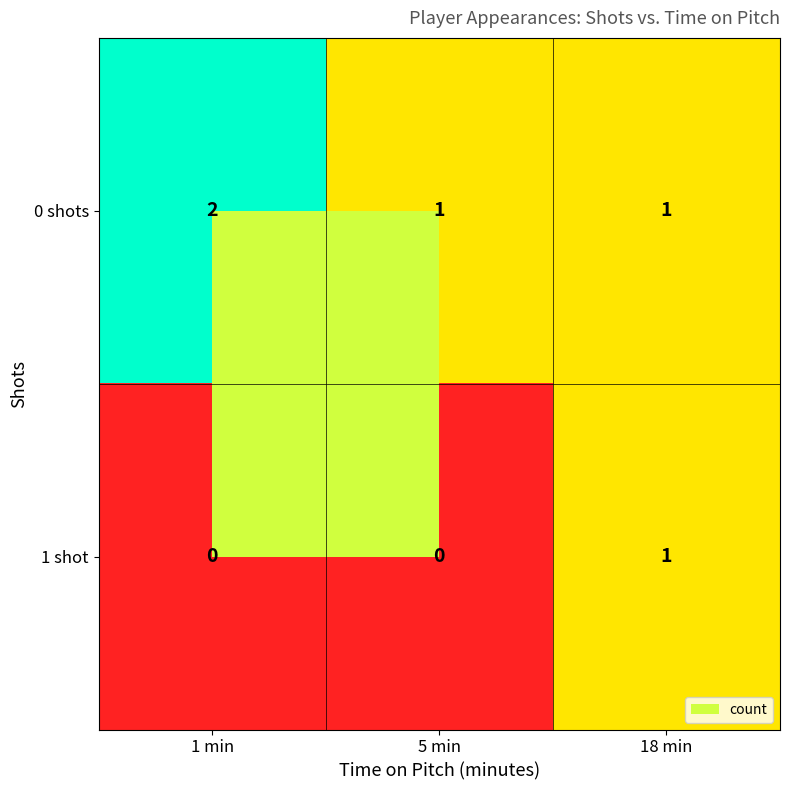

What is the total value across all series at 5 min?

1